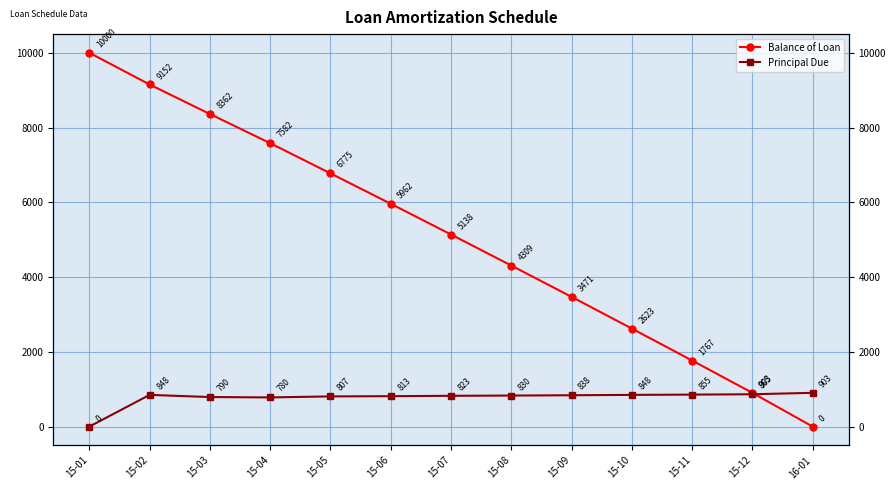

The value of Principal Due at 15-08 is 1356.6. True or false?

False